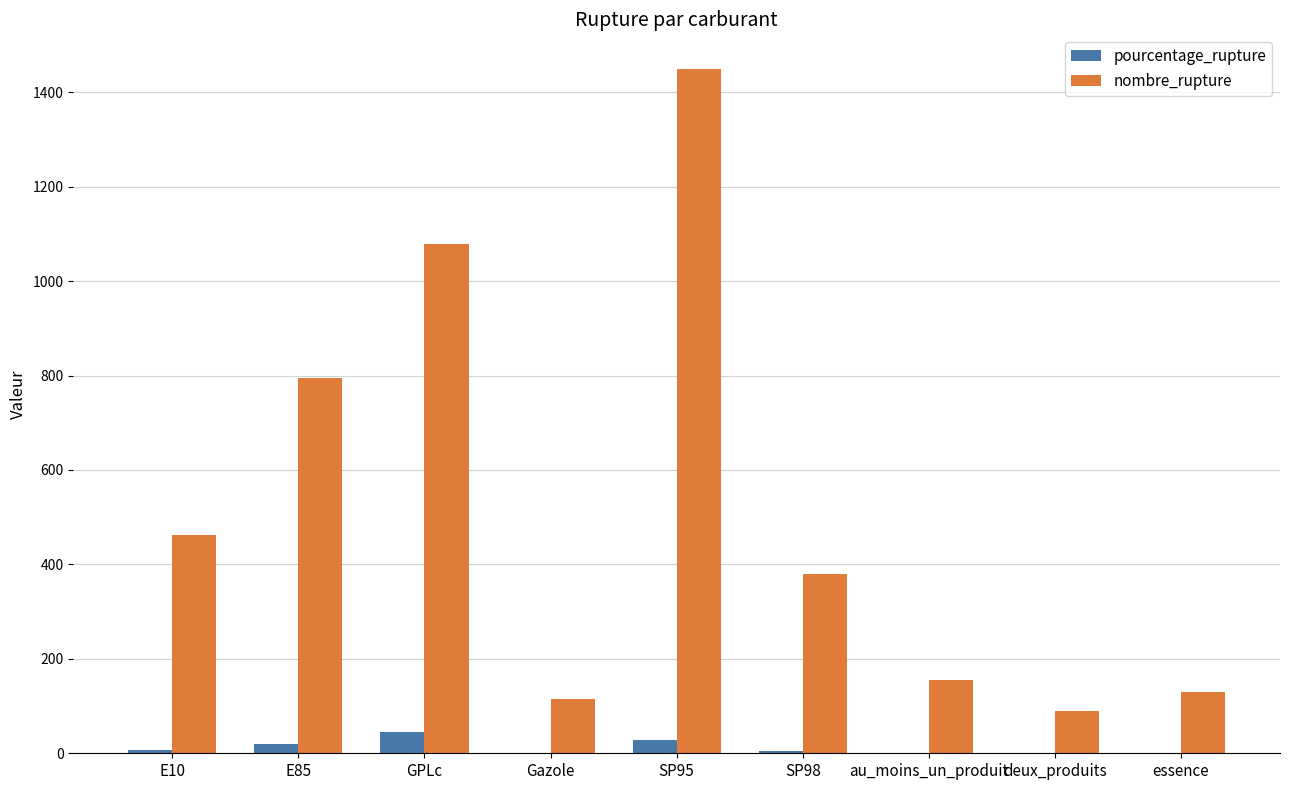

What is the greatest value displayed?

1450.0